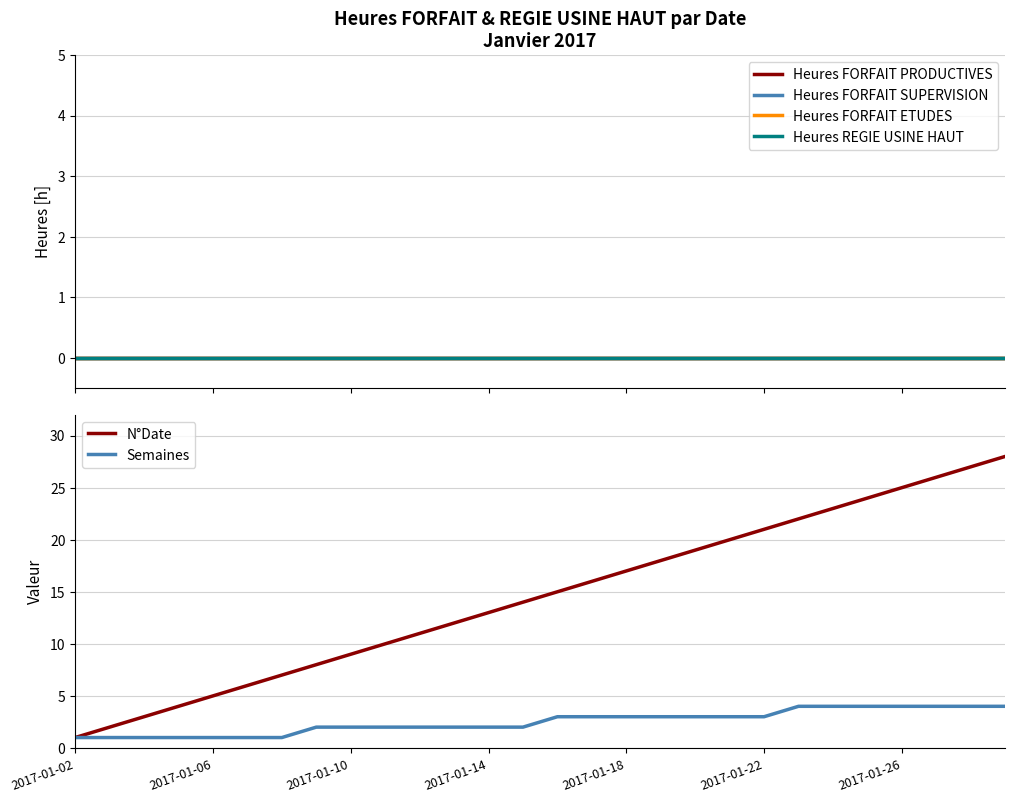

How many distinct data groups are displayed?

6